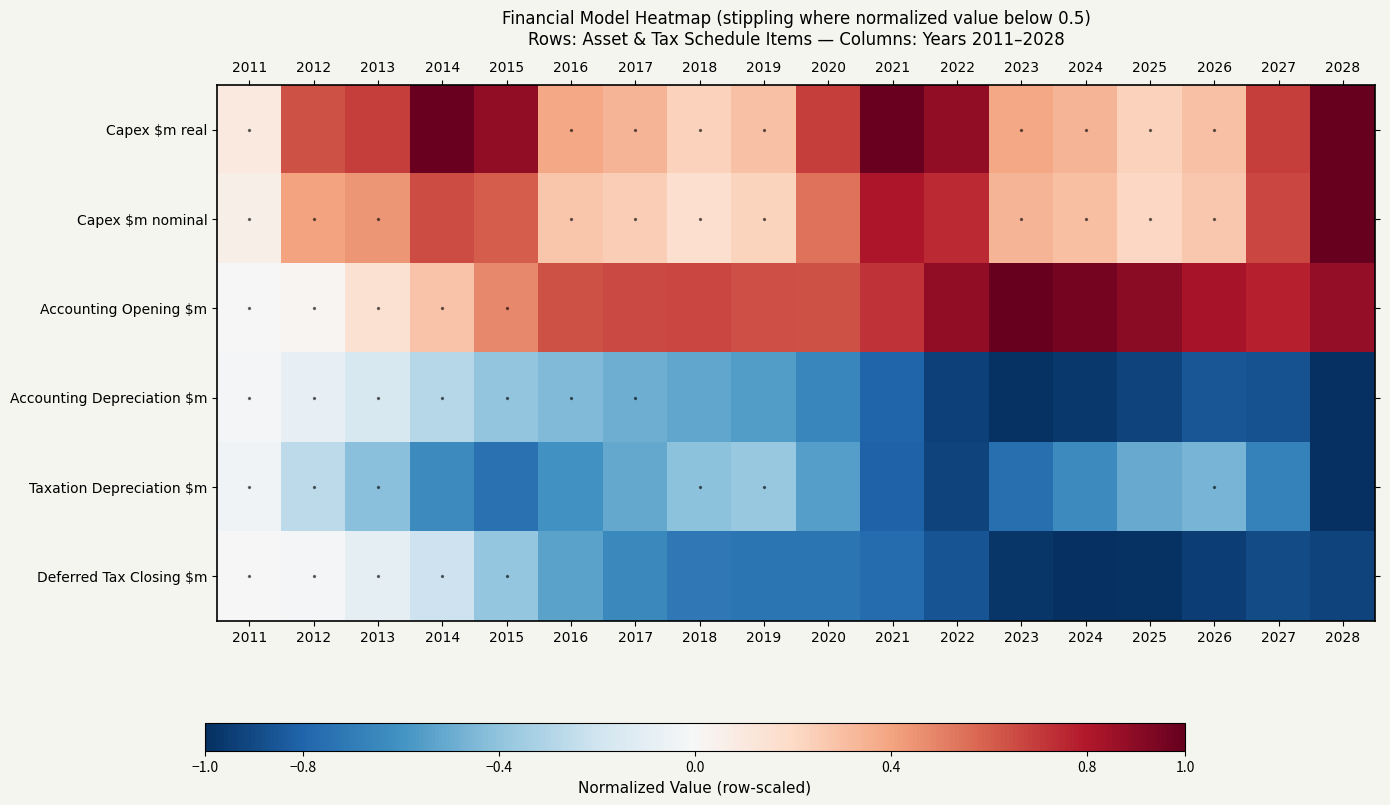

Reading left to right, transcribe all the data shown in this chart.

Capex $m real: 2011=0.1	2012=0.6	2013=0.7	2014=1.0	2015=0.9	2016=0.4	2017=0.3	2018=0.2	2019=0.3	2020=0.7	2021=1.0	2022=0.9	2023=0.4	2024=0.3	2025=0.2	2026=0.3	2027=0.7	2028=1.0
Capex $m nominal: 2011=0.1	2012=0.4	2013=0.4	2014=0.7	2015=0.6	2016=0.3	2017=0.2	2018=0.2	2019=0.2	2020=0.5	2021=0.8	2022=0.7	2023=0.3	2024=0.3	2025=0.2	2026=0.3	2027=0.7	2028=1.0
Accounting Opening $m: 2011=0.0	2012=0.0	2013=0.2	2014=0.3	2015=0.5	2016=0.6	2017=0.7	2018=0.7	2019=0.6	2020=0.6	2021=0.7	2022=0.9	2023=1.0	2024=1.0	2025=0.9	2026=0.8	2027=0.8	2028=0.9
Accounting Depreciation $m: 2011=-0.0	2012=-0.1	2013=-0.2	2014=-0.3	2015=-0.4	2016=-0.4	2017=-0.5	2018=-0.5	2019=-0.6	2020=-0.7	2021=-0.8	2022=-0.9	2023=-1.0	2024=-1.0	2025=-0.9	2026=-0.9	2027=-0.9	2028=-1.0
Taxation Depreciation $m: 2011=-0.0	2012=-0.3	2013=-0.4	2014=-0.6	2015=-0.7	2016=-0.6	2017=-0.5	2018=-0.4	2019=-0.4	2020=-0.5	2021=-0.8	2022=-0.9	2023=-0.8	2024=-0.6	2025=-0.5	2026=-0.5	2027=-0.7	2028=-1.0
Deferred Tax Closing $m: 2011=0.0	2012=-0.0	2013=-0.1	2014=-0.2	2015=-0.4	2016=-0.5	2017=-0.6	2018=-0.7	2019=-0.7	2020=-0.7	2021=-0.8	2022=-0.9	2023=-1.0	2024=-1.0	2025=-1.0	2026=-0.9	2027=-0.9	2028=-0.9